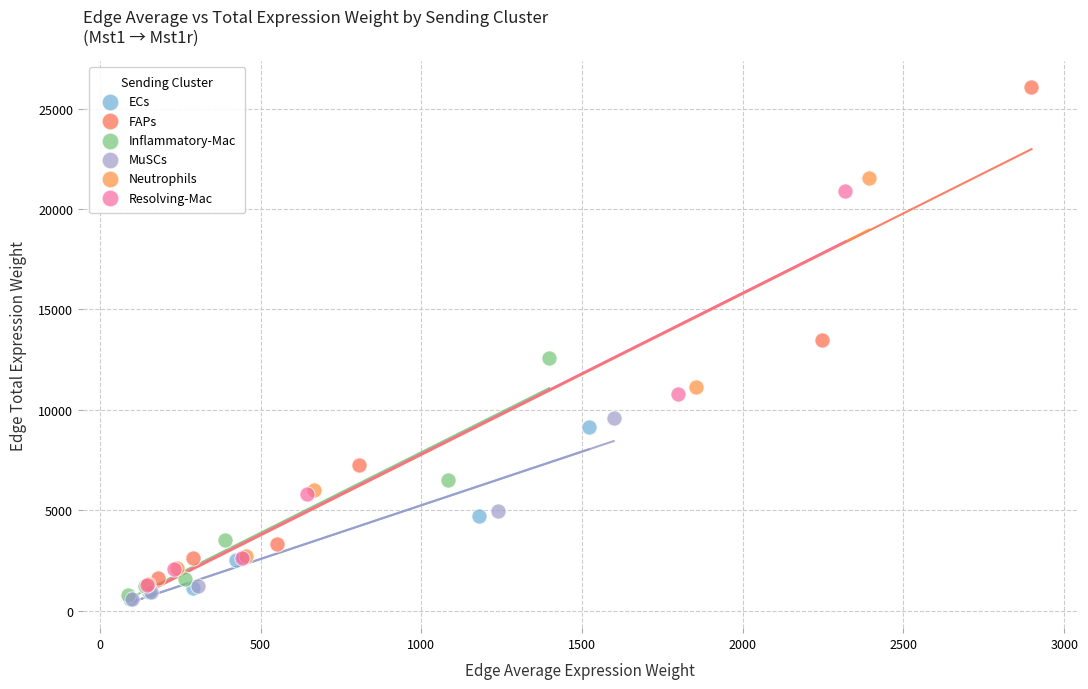

Which series has the largest Y range (max minus min)?

FAPs